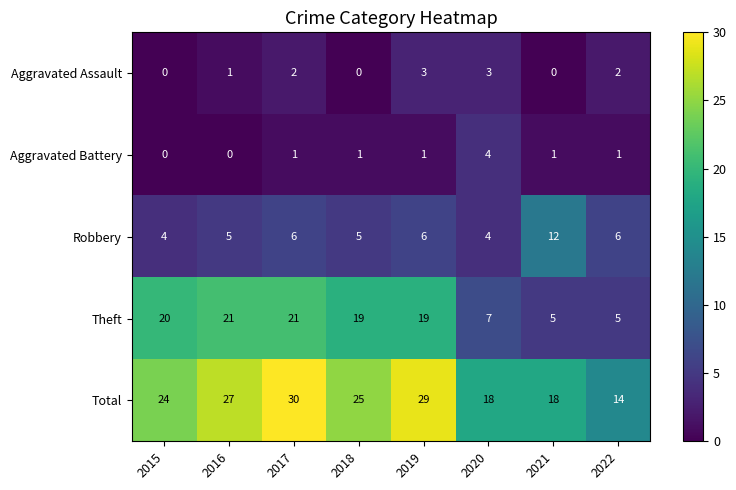

Count the number of categories in the chart.

8